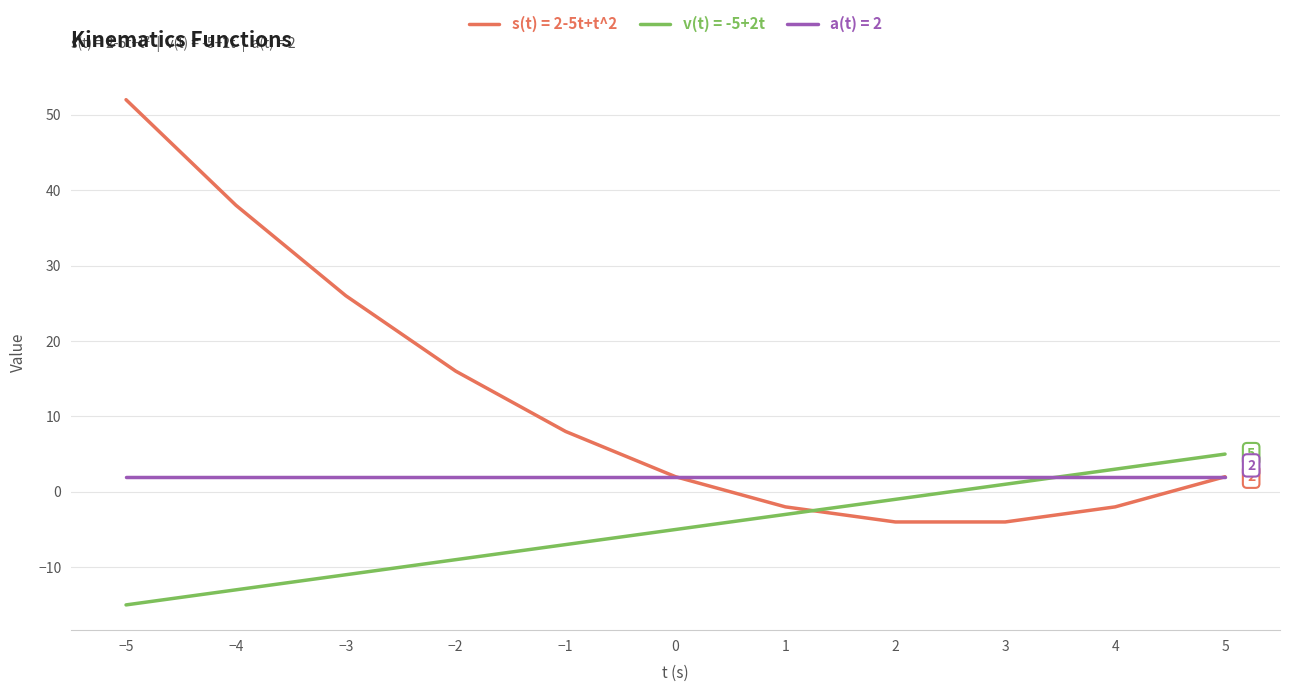

At which category does the chart reach its peak across all series?

−5